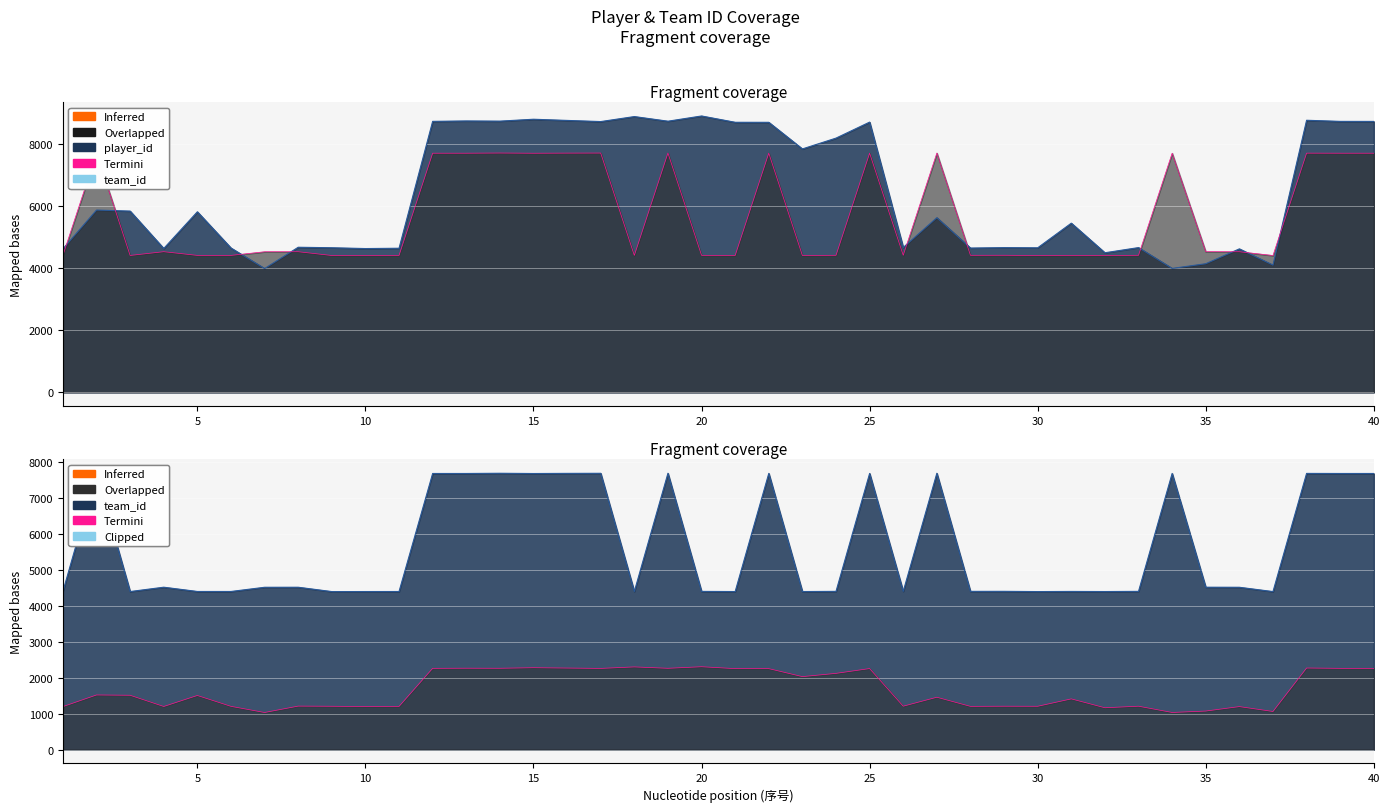

What is the difference between the maximum and minimum values in the team_id series?

3296